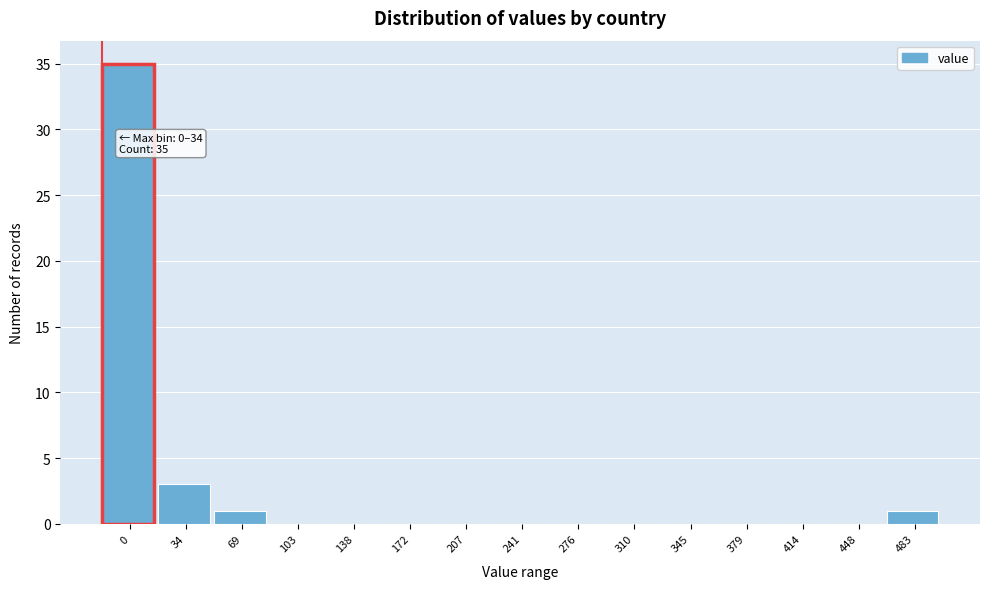

Reading right to left, list all the values displayed in this chart.

483=1	448=0	414=0	379=0	345=0	310=0	276=0	241=0	207=0	172=0	138=0	103=0	69=1	34=3	0=35